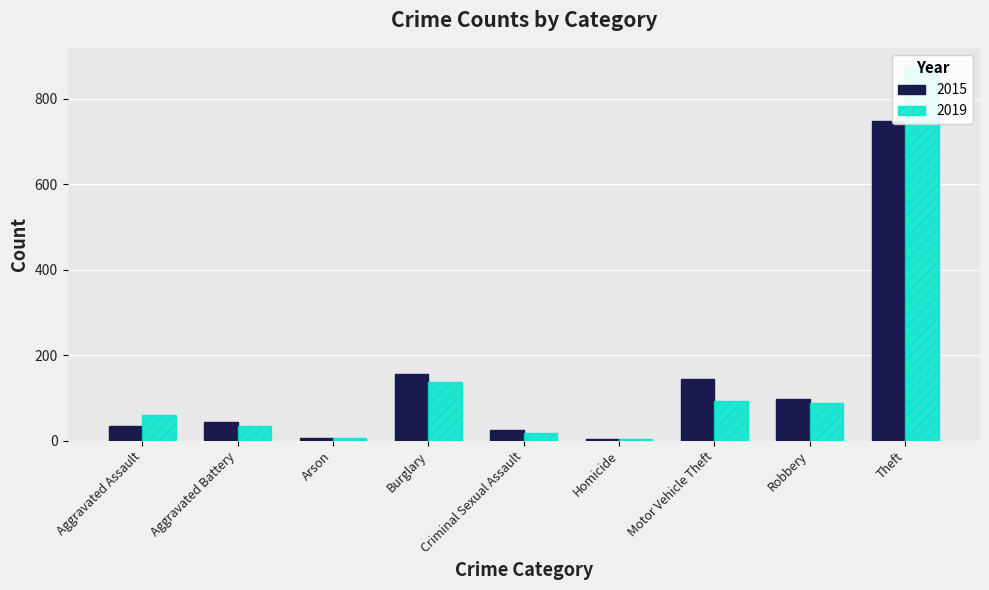

What is the value of the 2015 bar at the 9th from the left?

749